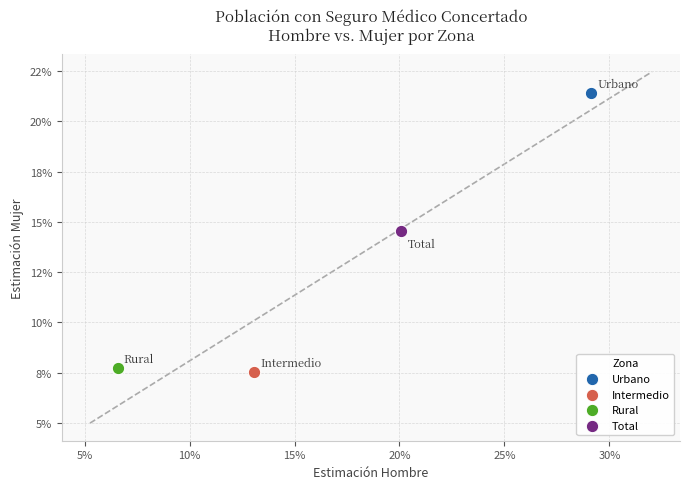

What are all the series names shown in the legend?

Urbano, Intermedio, Rural, Total